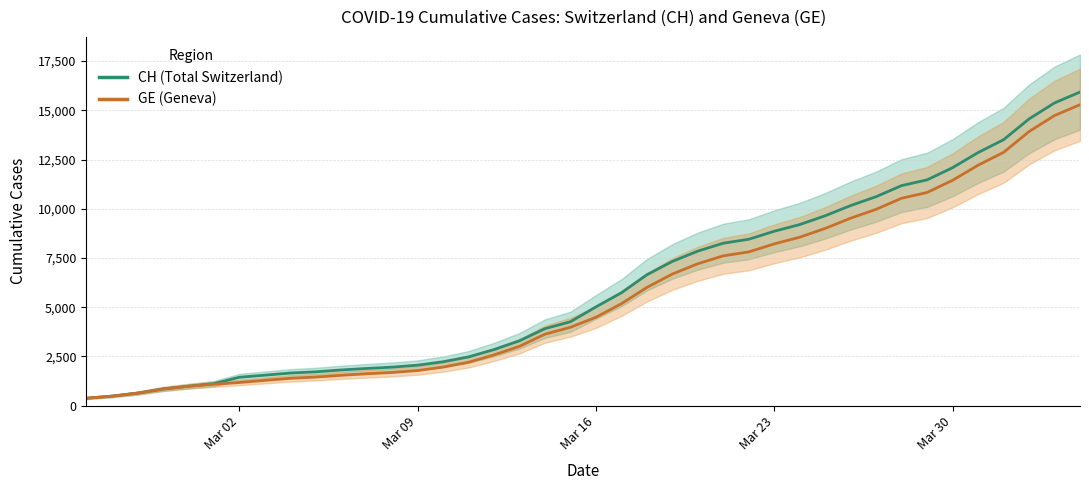

How many values in the GE series exceed 4485?

19